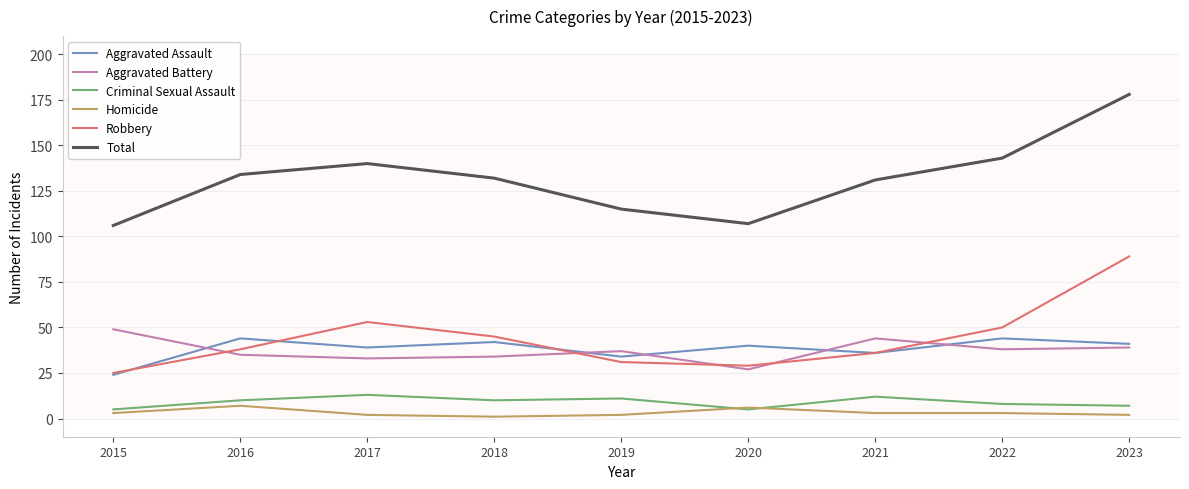

Which series has the largest range (max minus min)?

Total